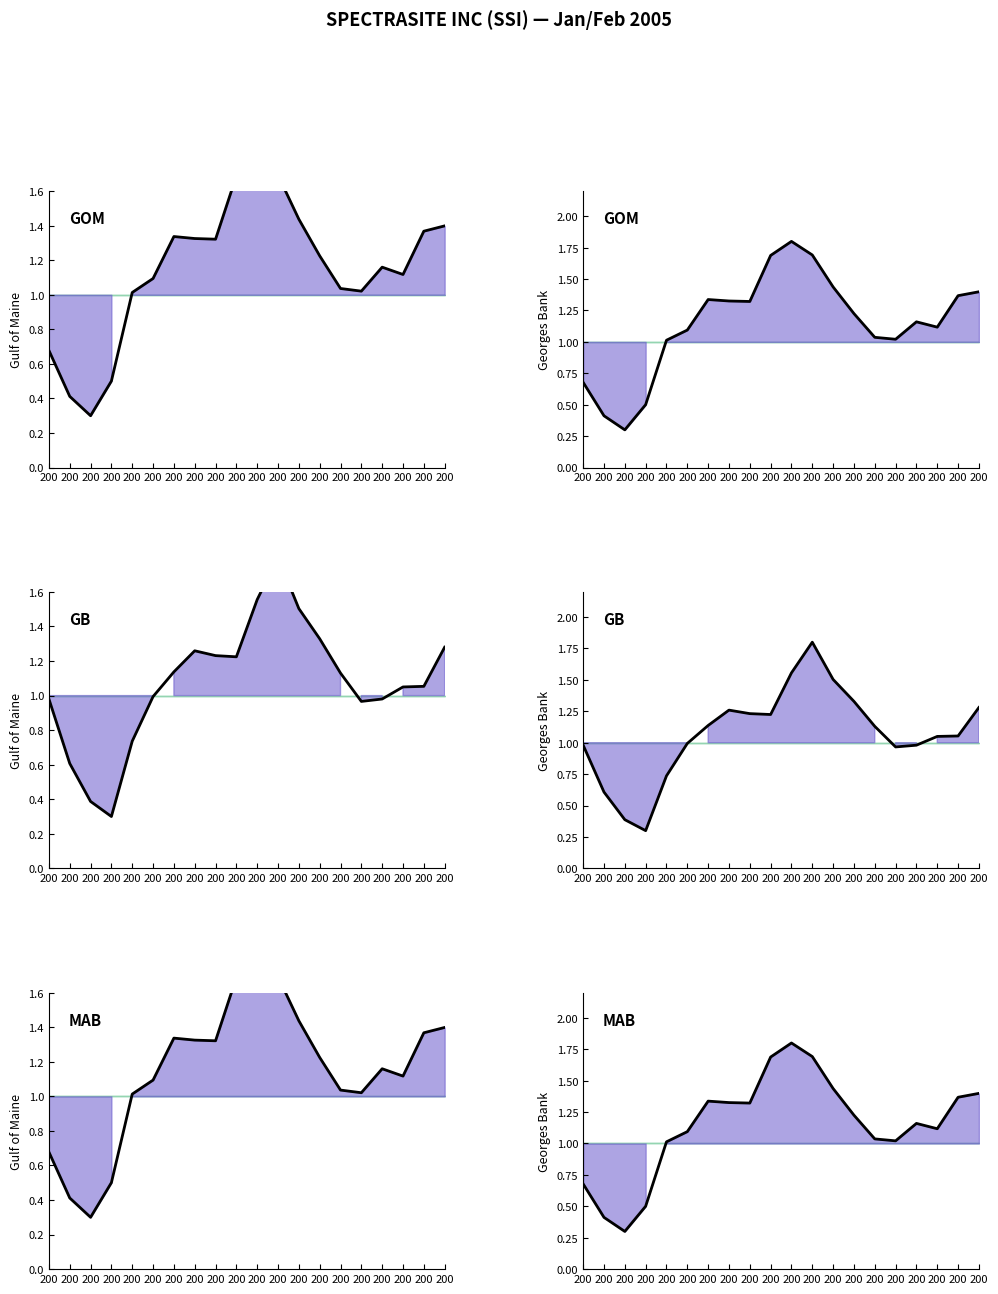

How many lines are shown in the chart?

1